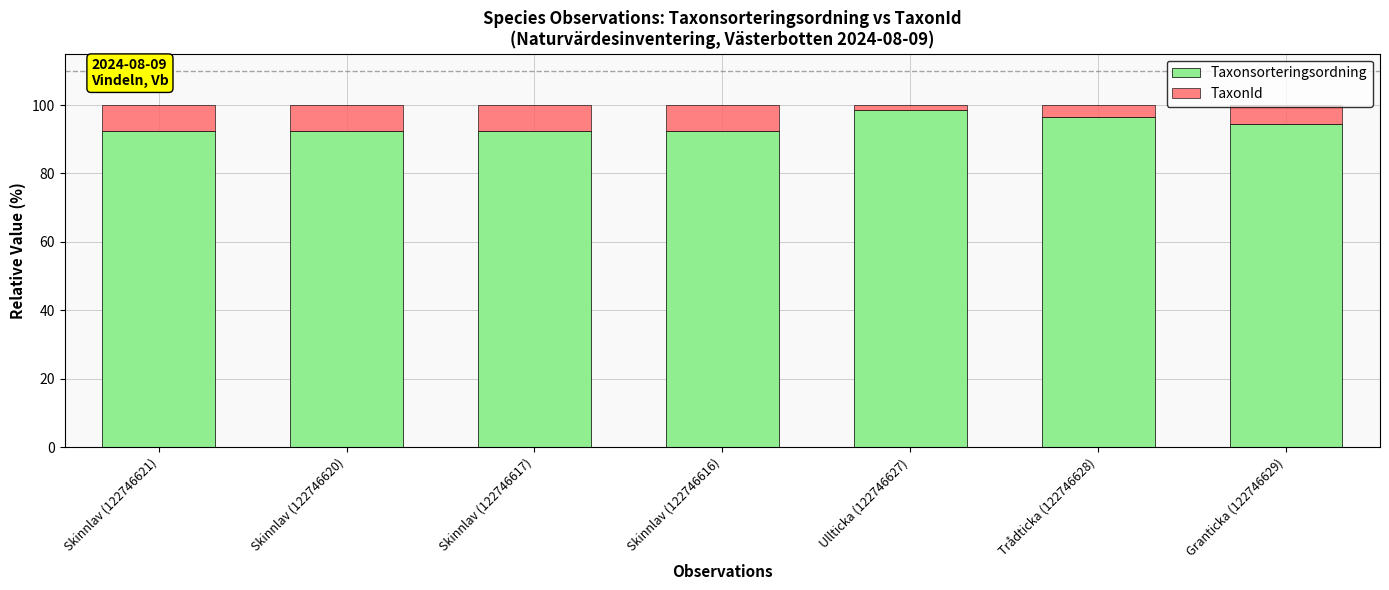

What is the total value across all series at Trådticka (122746628)?

100.0